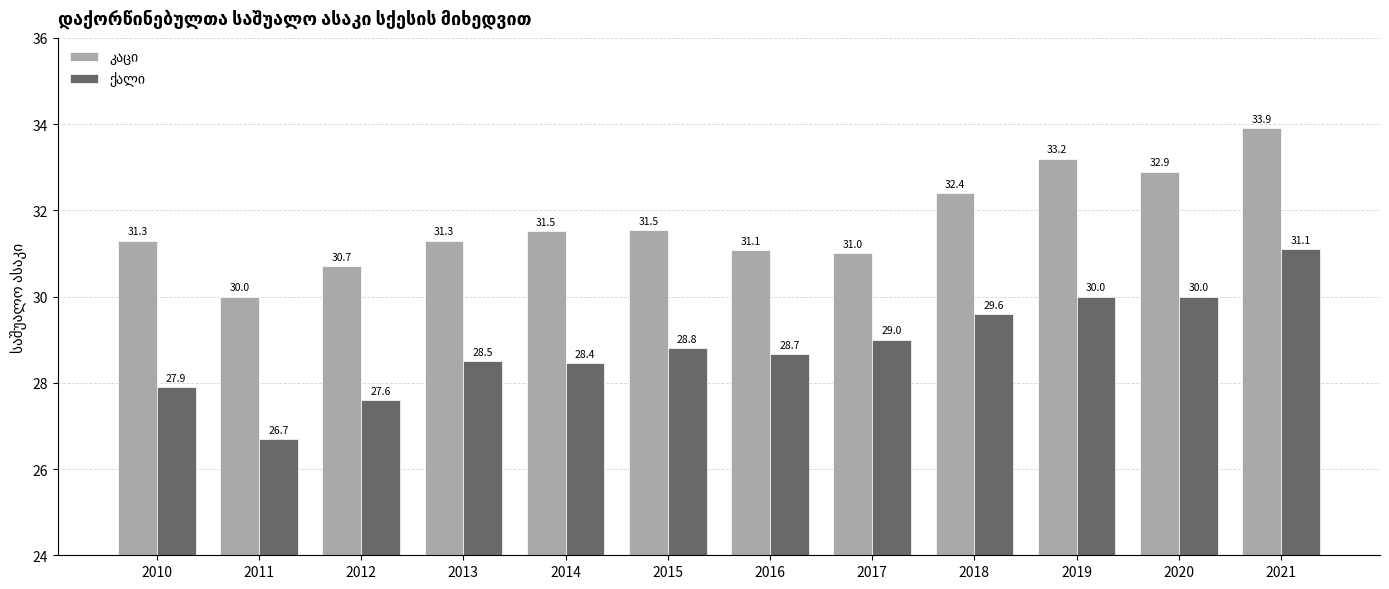

At how many categories does at least one series exceed 27?

12